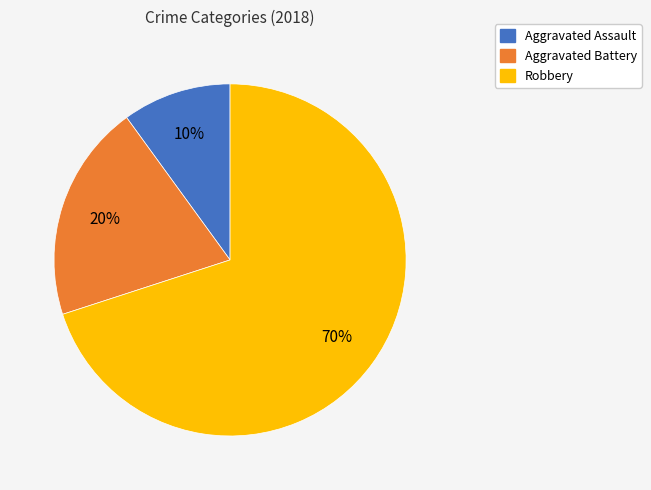

Which category has the smallest portion of the pie?

Aggravated Assault